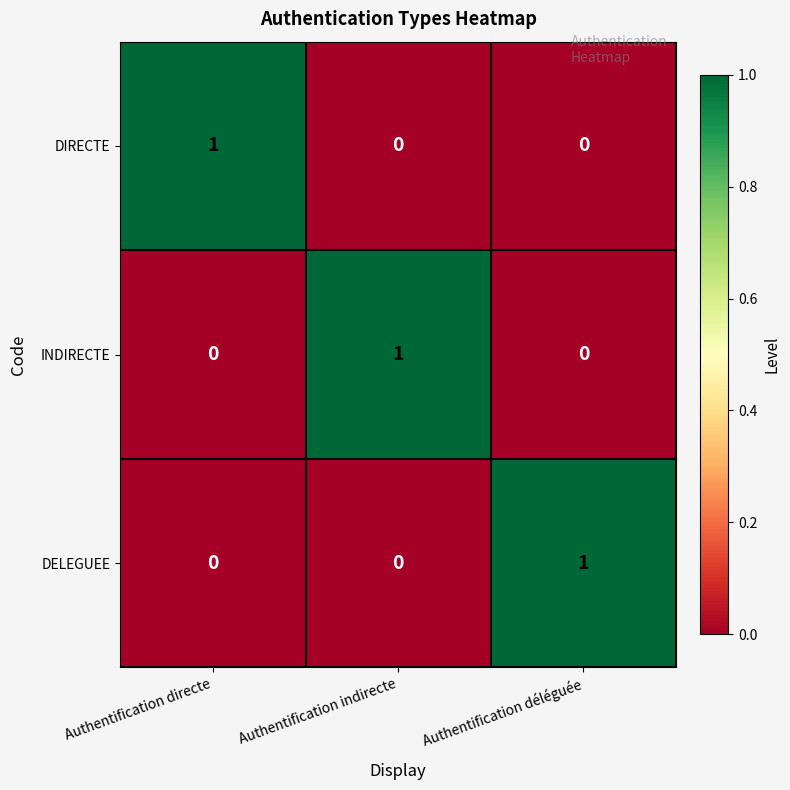

Is it true that DIRECTE equals 0 at Authentification déléguée?

True